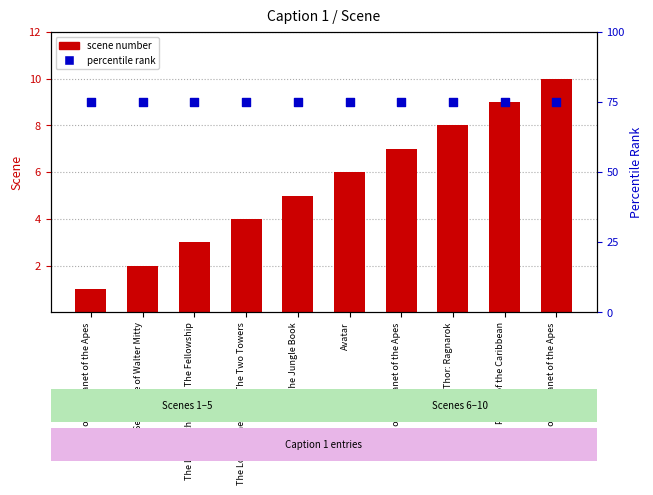

What is the total value across all series at Pirates of the Caribbean?

84